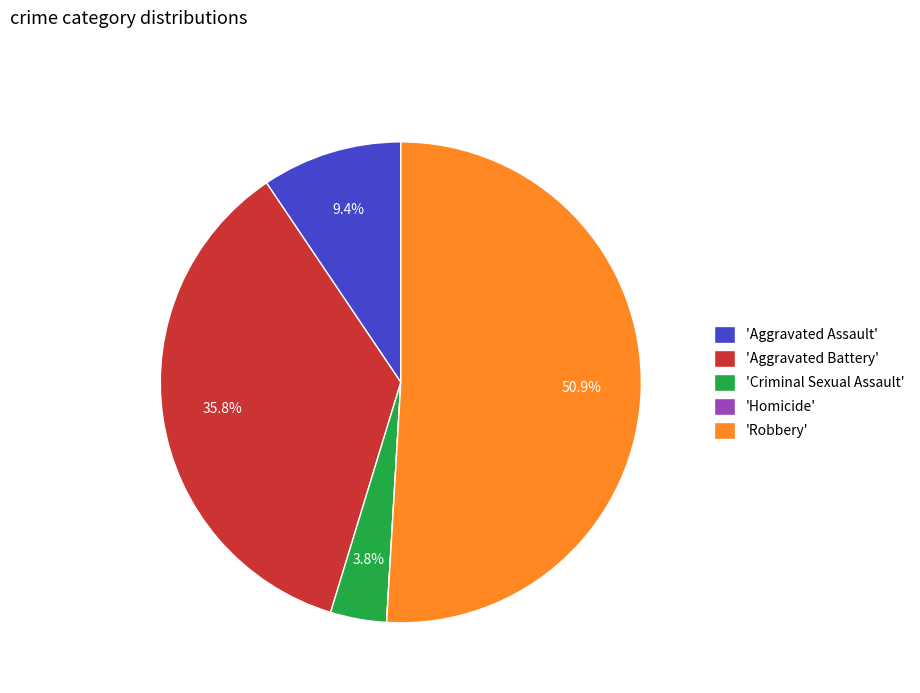

Which slice is the largest?

'Robbery'